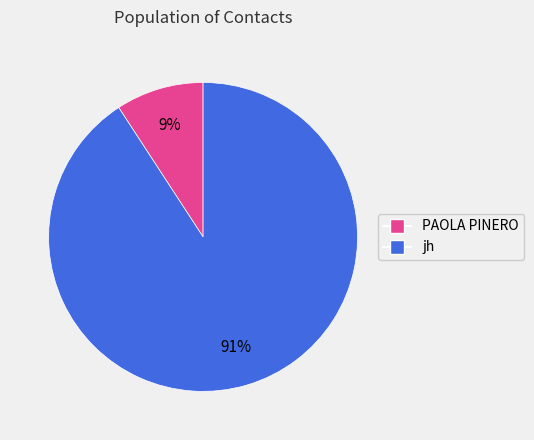

To the nearest percent, what is the combined percentage of jh and PAOLA PINERO?

100%